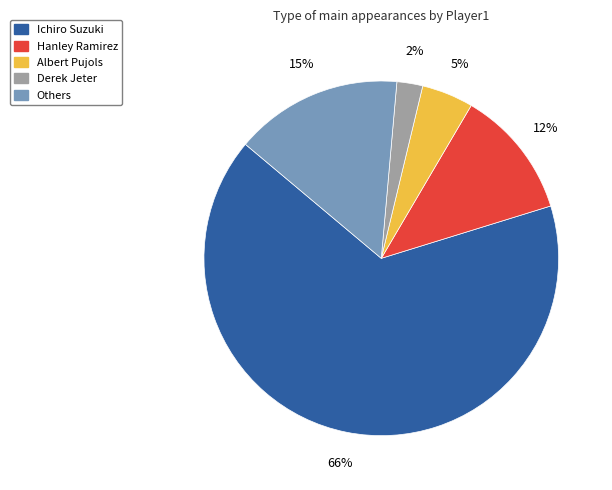

Is there any slice that represents more than half of the pie?

Yes